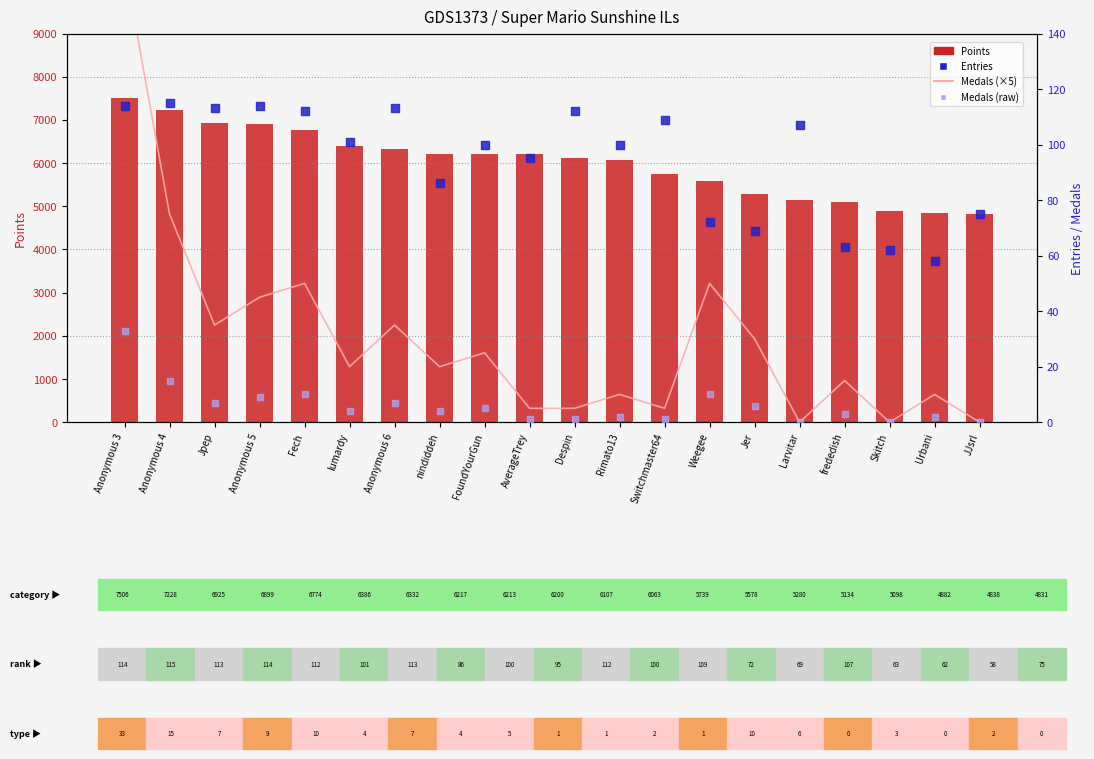

At which category is the sum across all series the highest?

Anonymous 3